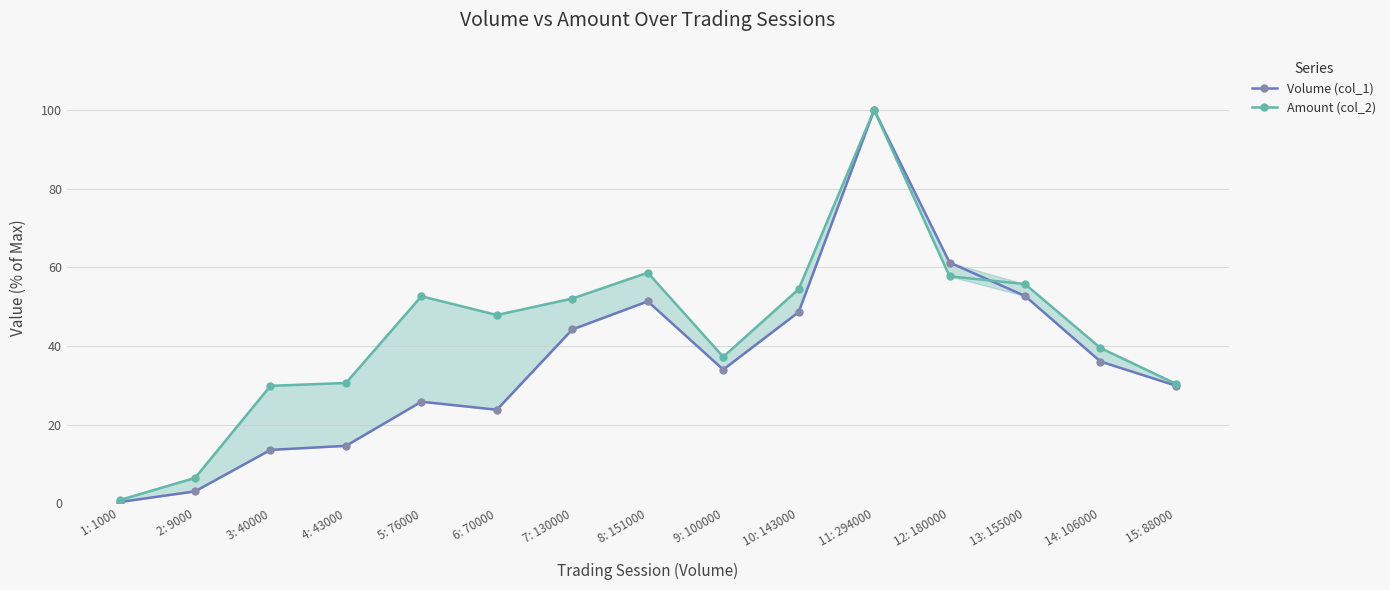

What is the label of the 10th point from the right?

6: 70000